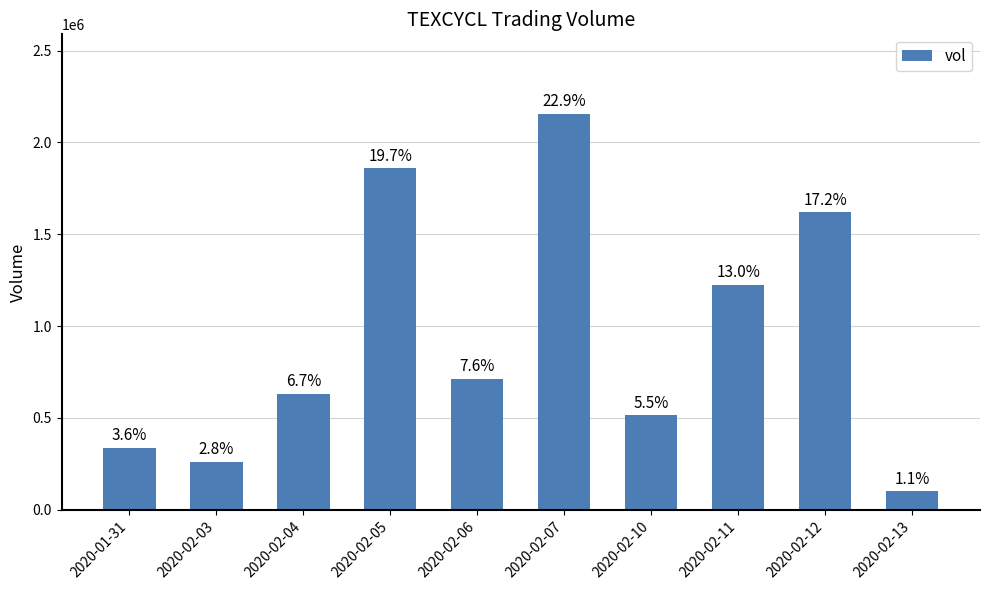

Which category has the lowest value across all series?

2020-02-13